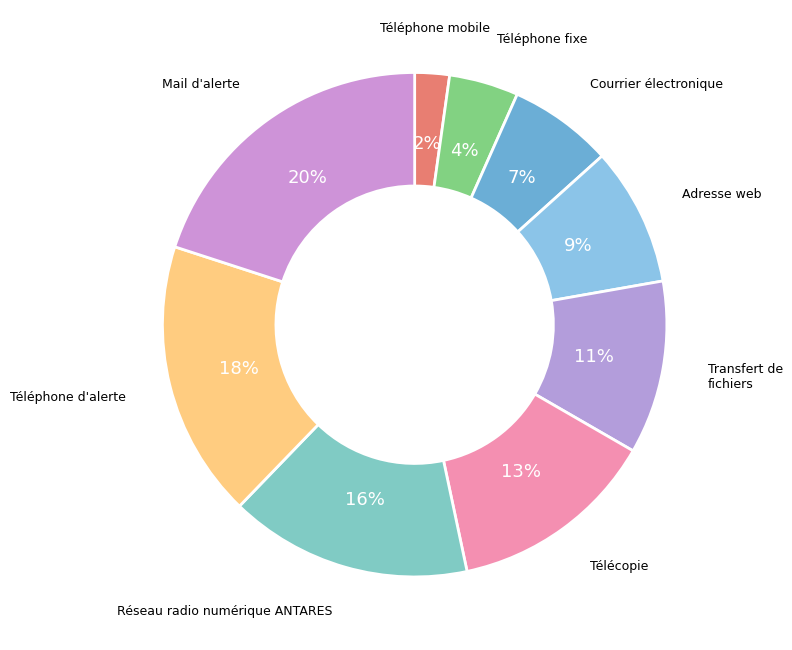

What is the largest slice in the pie chart?

Mail d'alerte